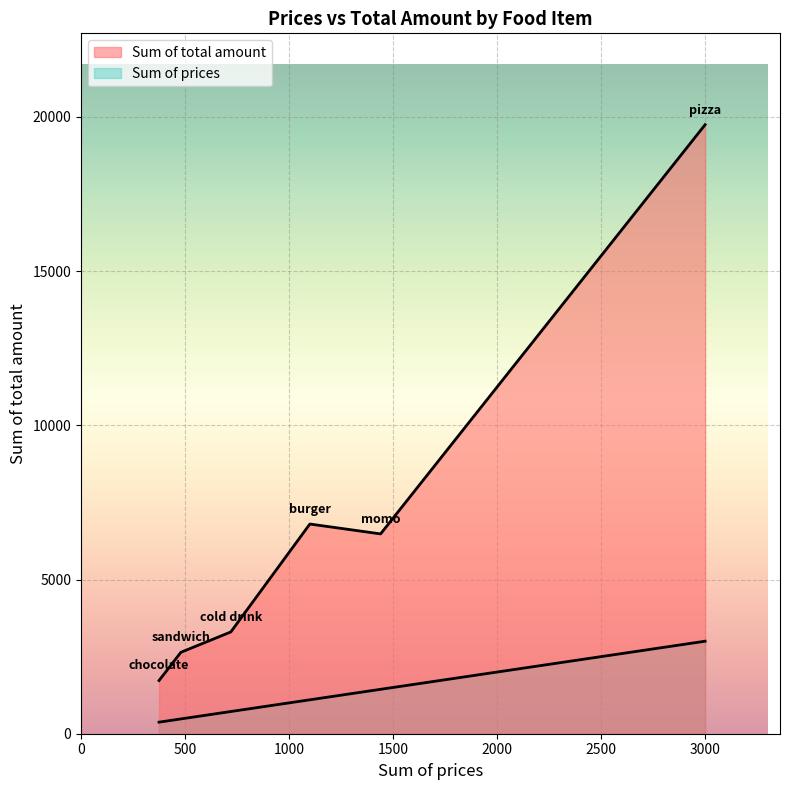

True or false: Sum of total amount has a value of 3300 at cold drink.

True